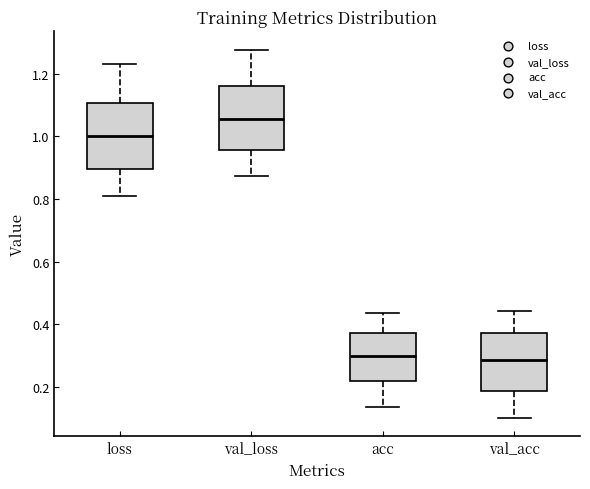

Reading left to right, transcribe this box plot: for each box, give where its median line is, the range the box spans, and where its two whiskers end, as read against the y-axis. The values are not printed on the chart, so give them approximately, as read against the axis.

loss: median 1.00, box 0.90 to 1.10, whiskers 0.80 to 1.24
val_loss: median 1.06, box 0.96 to 1.16, whiskers 0.88 to 1.28
acc: median 0.30, box 0.22 to 0.38, whiskers 0.14 to 0.44
val_acc: median 0.28, box 0.18 to 0.38, whiskers 0.10 to 0.44